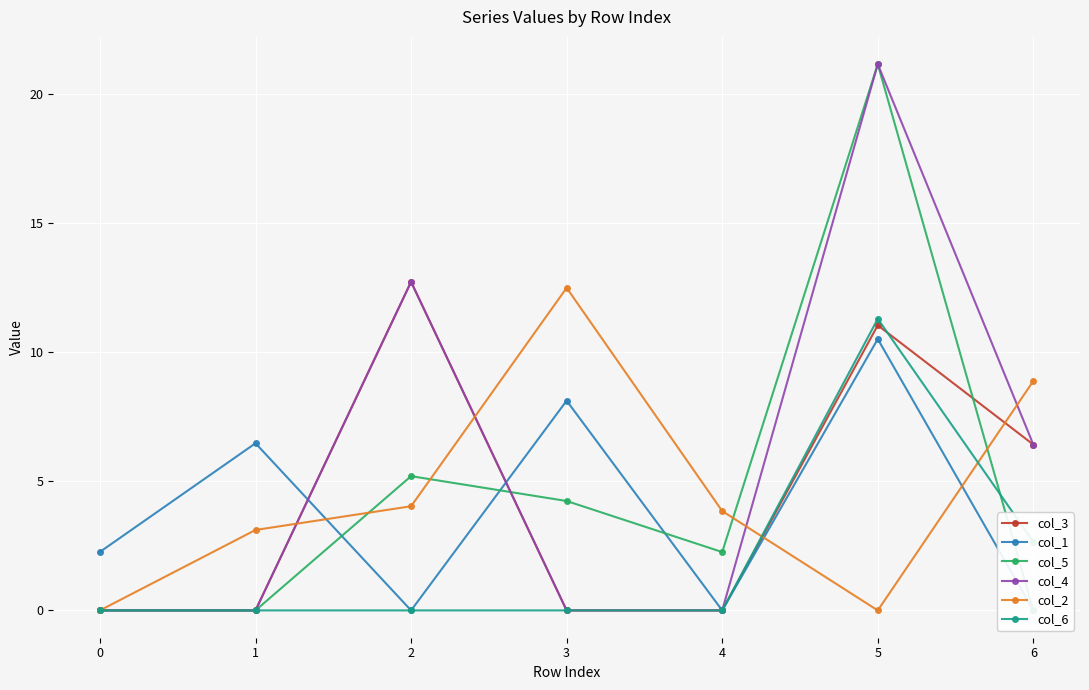

The value of col_2 at 5 is 0.0. True or false?

True